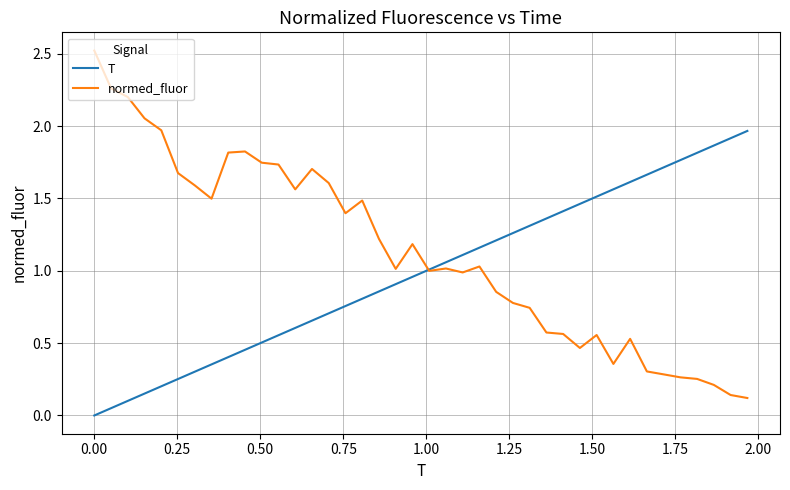

Which series has the largest range (max minus min)?

normed_fluor